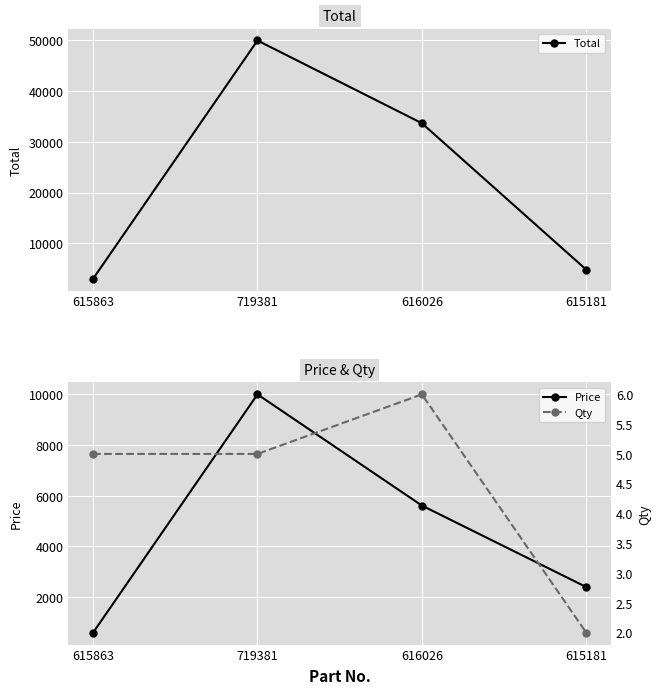

Reading left to right, what are all the values shown in this chart?

Total: 615863=3000	719381=49995	616026=33684	615181=4800
Price: 615863=600	719381=9999	616026=5614	615181=2400
Qty: 615863=5	719381=5	616026=6	615181=2